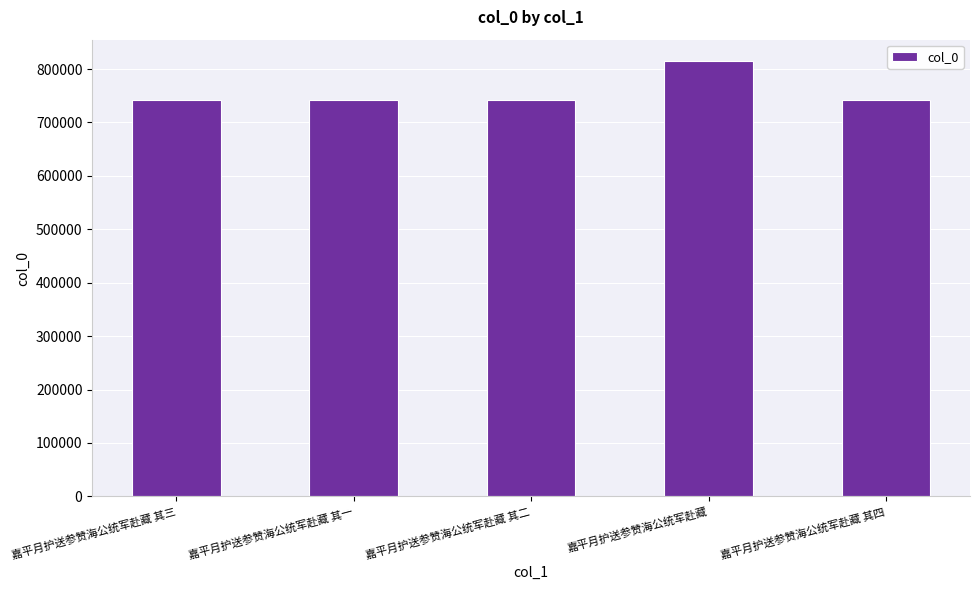

What is the difference between the values at 嘉平月护送参赞海公统军赴藏 其四 and 嘉平月护送参赞海公统军赴藏 其三?

1